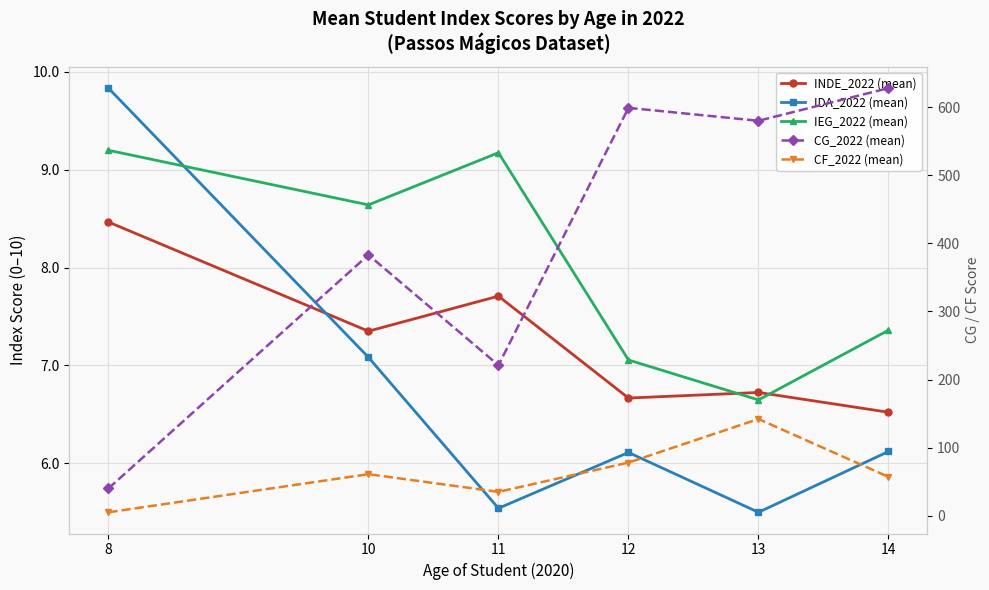

Is the value of IEG_2022 (mean) at 11 greater than the value of CG_2022 (mean) at 11?

No